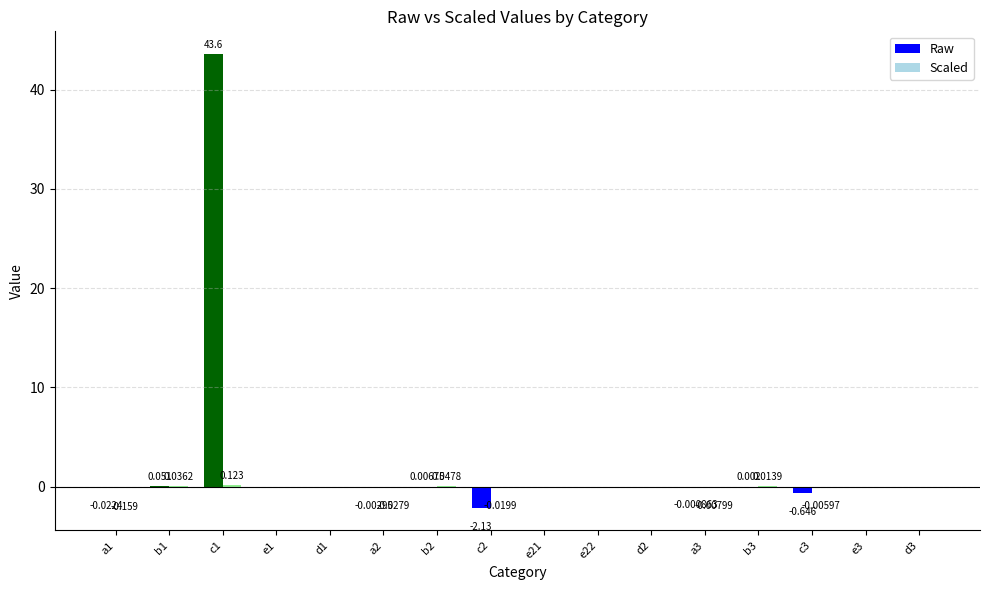

Count the number of data series in this chart.

2